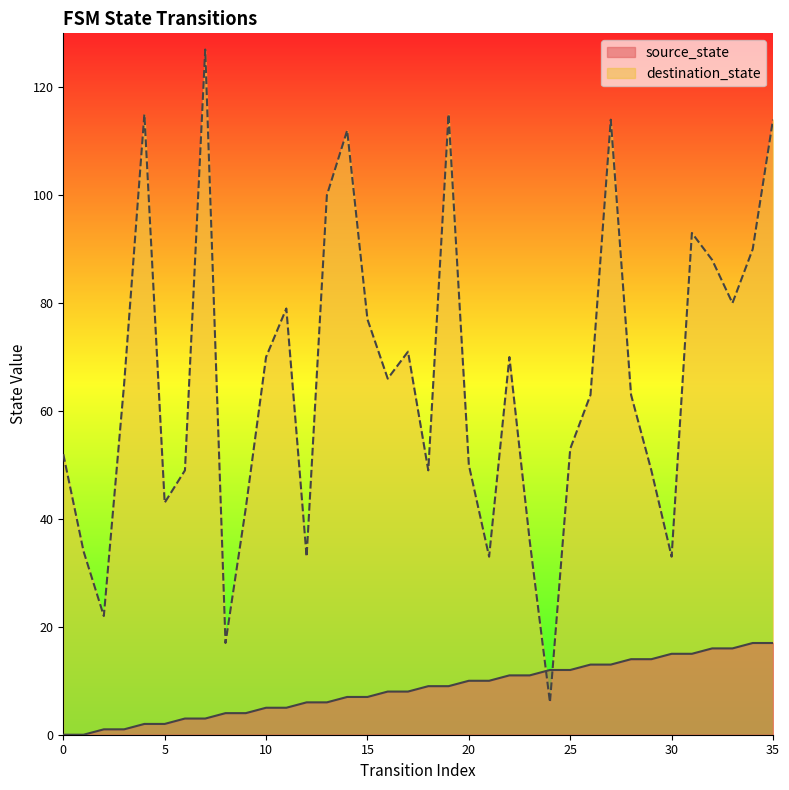

Count the number of categories in the chart.

36